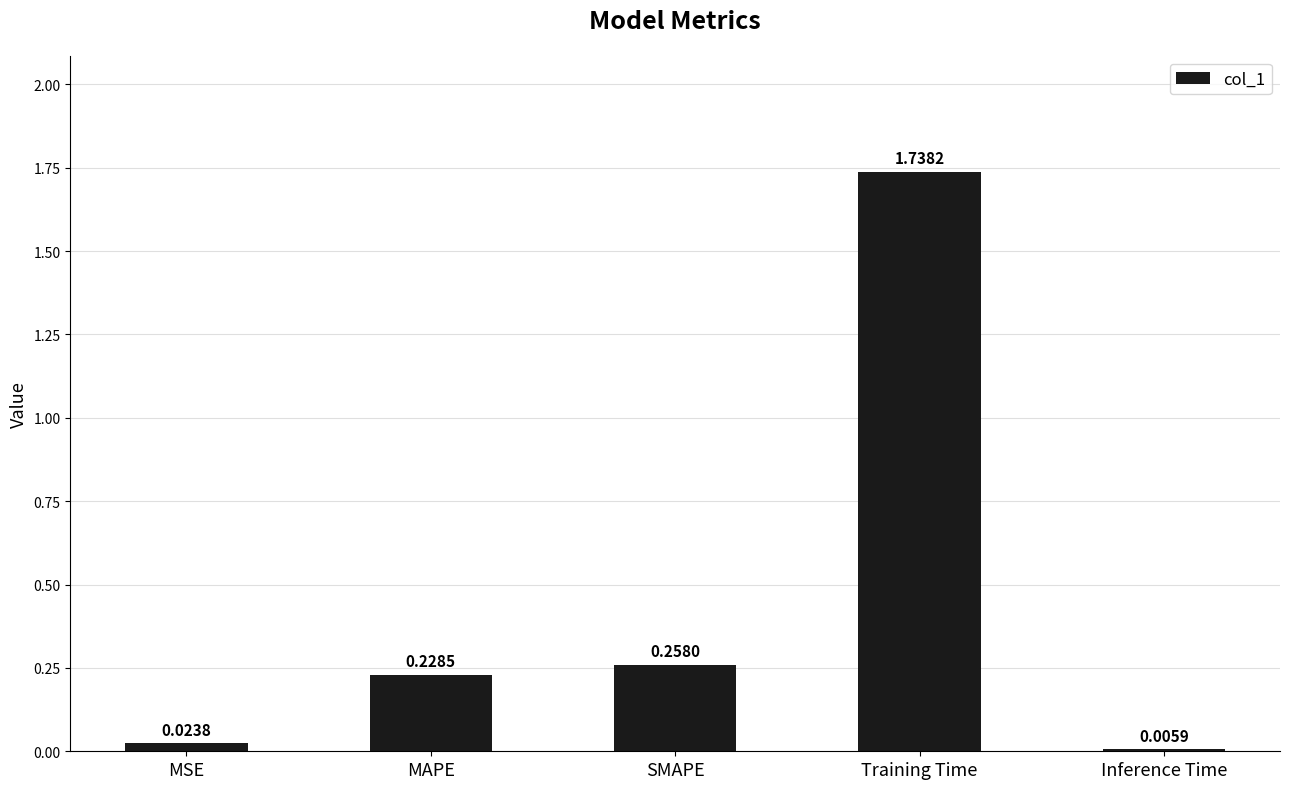

Where is the data nearest to the value 0?

Inference Time